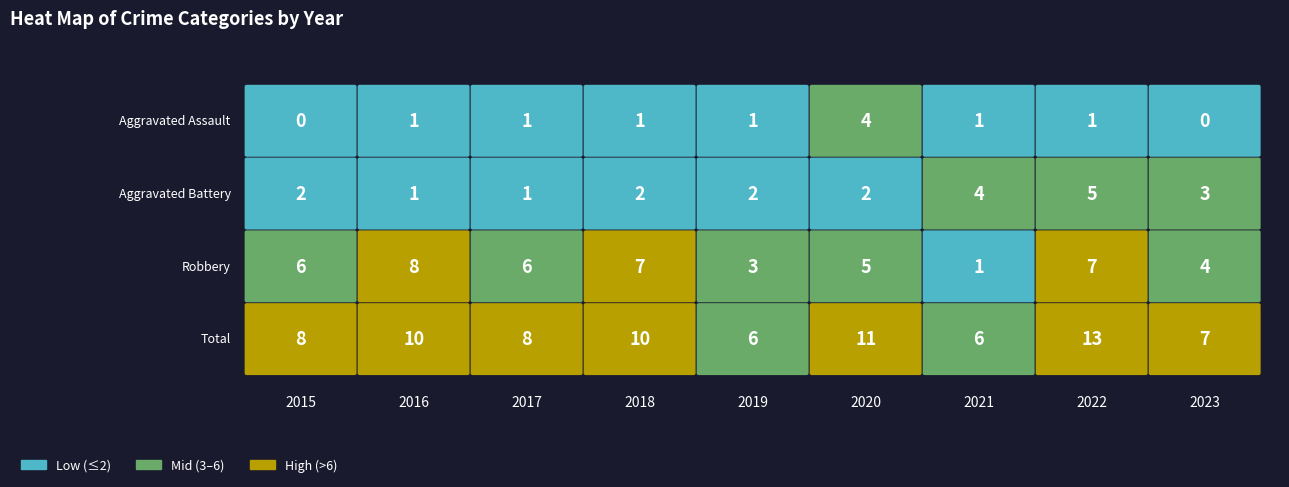

List the labels in order of Aggravated Battery value, largest first.

2022, 2021, 2023, 2015, 2018, 2019, 2020, 2016, 2017